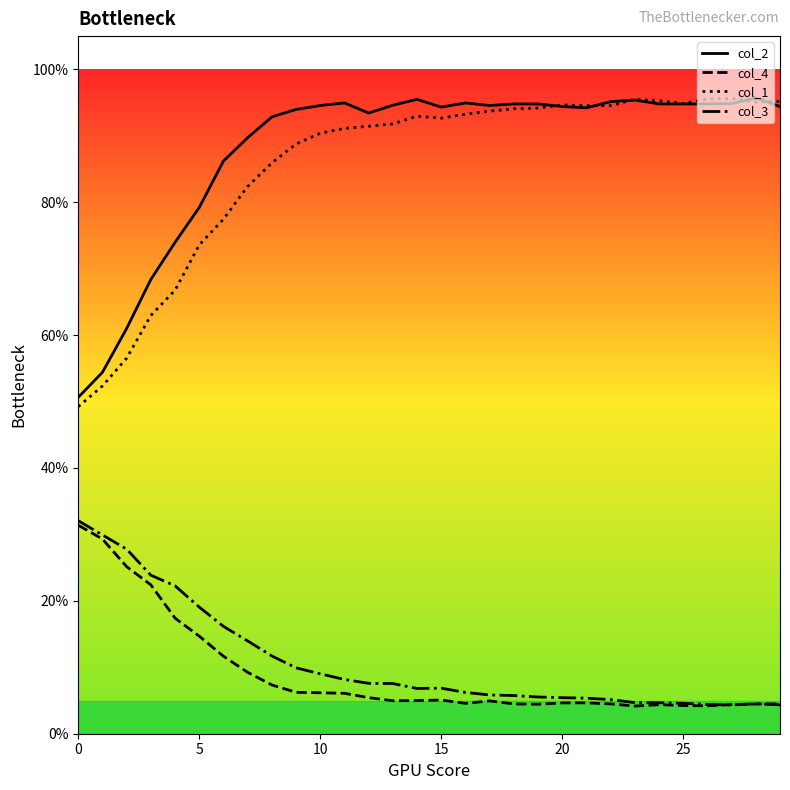

Which series has the largest range (max minus min)?

col_1